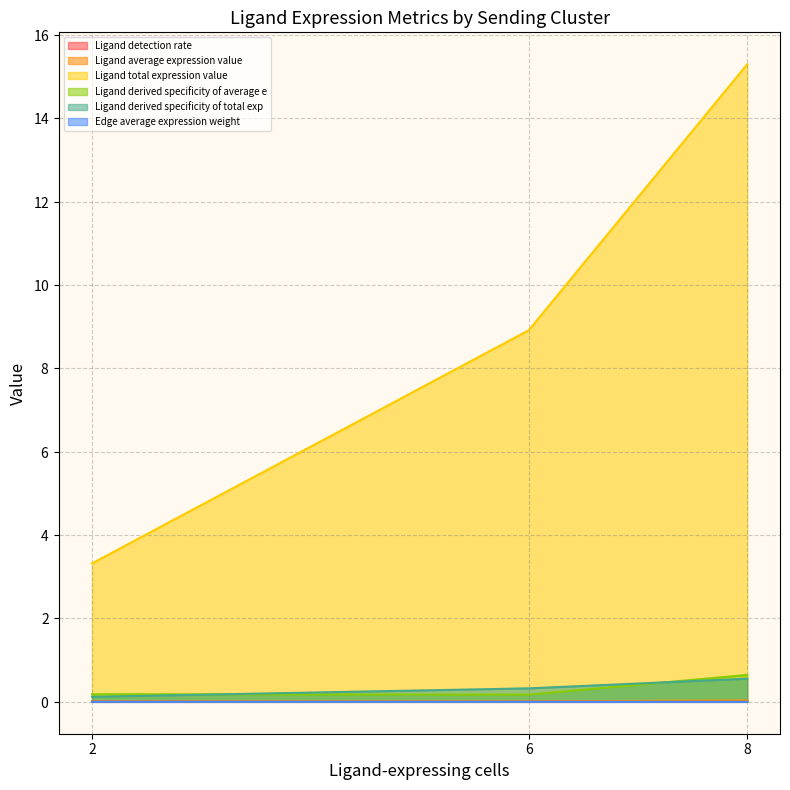

What is the maximum value shown in the chart?

15.3